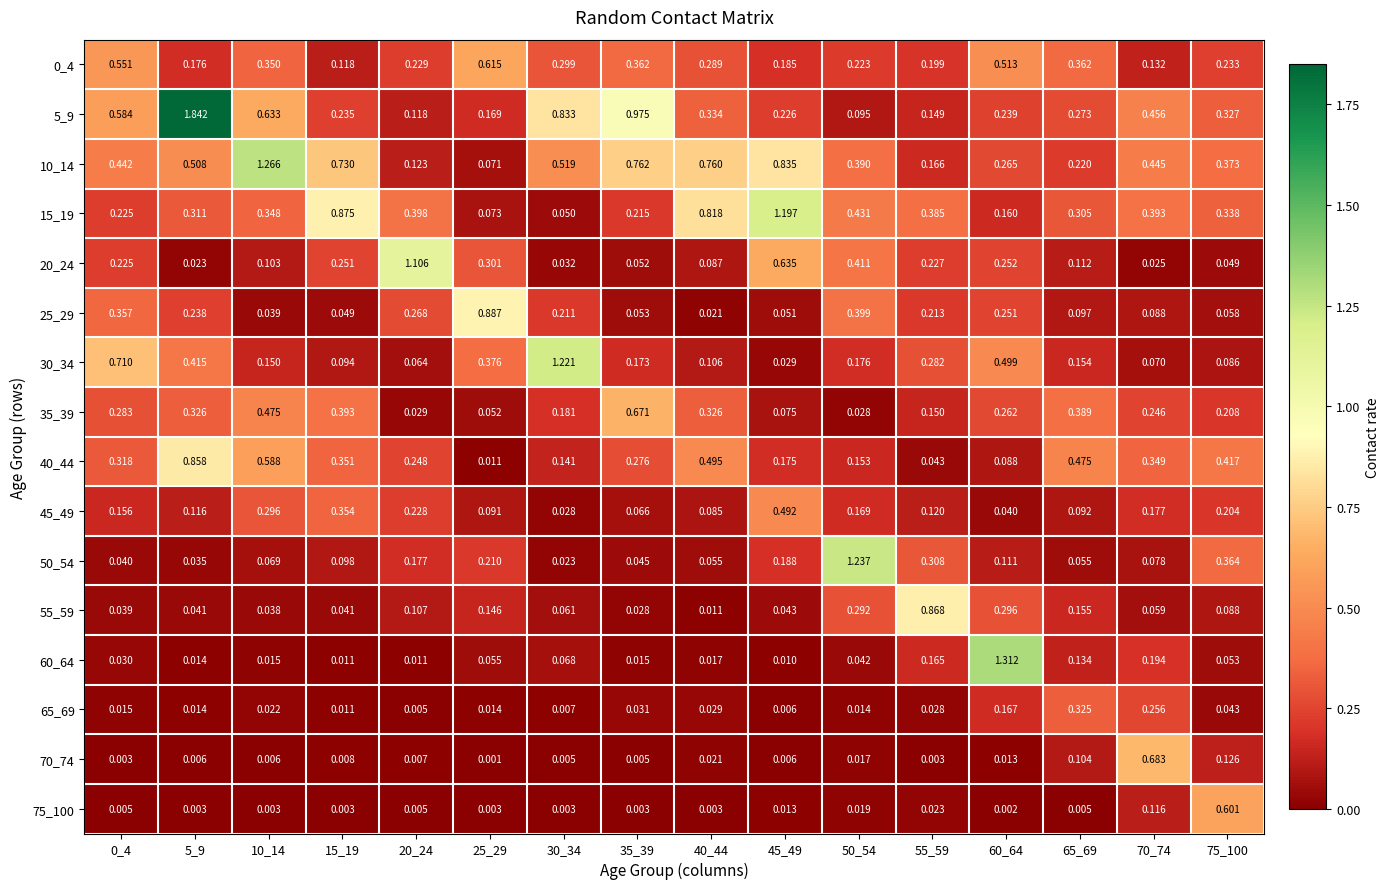

Is the value of 10_14 at 20_24 greater than the value of 15_19 at 55_59?

No